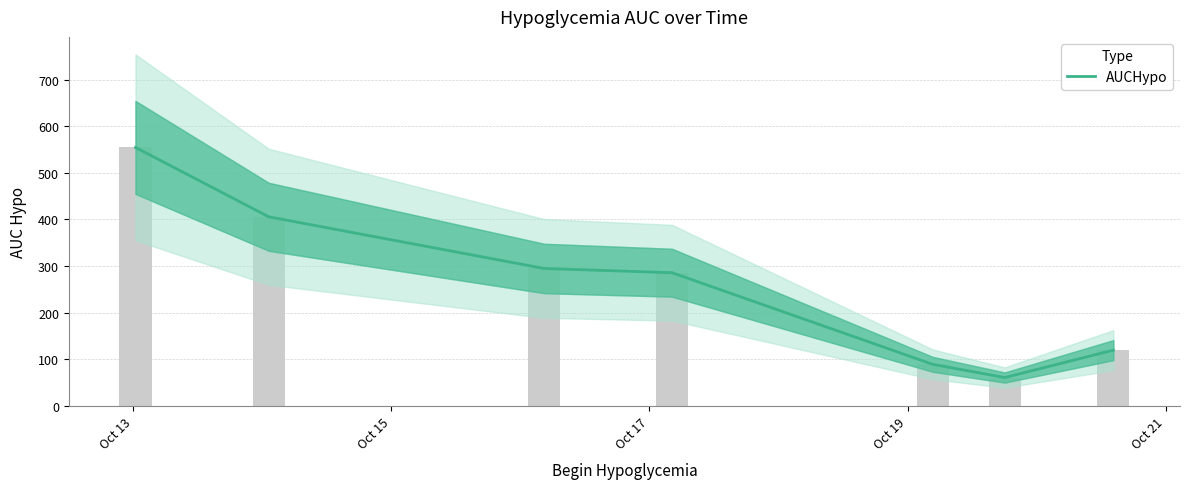

What is the average value?

258.5